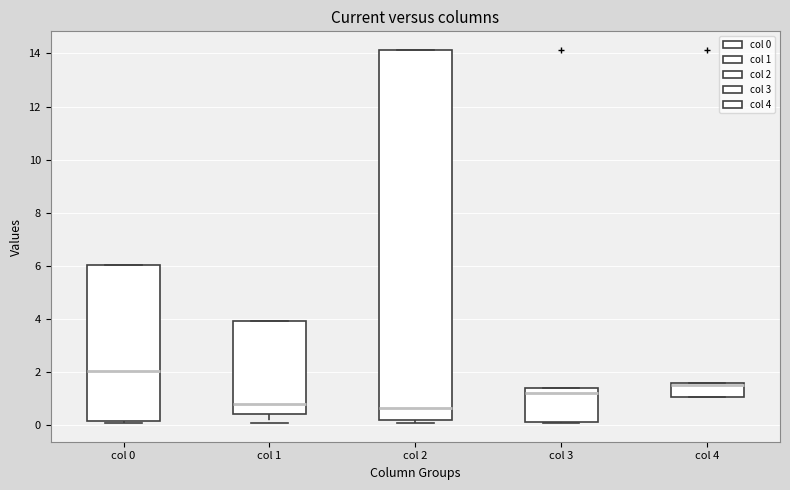

Reading left to right, read every box against the y-axis: the position of its median line, the range the box covers, and the ends of its whiskers. The values are not printed on the chart, so give them approximately, as read against the axis.

col 0: median 2.0, box 0.2 to 6.0, whiskers 0.2 (just below the box's lower edge) to 6.0
col 1: median 0.8, box 0.4 to 4.0, whiskers 0.2 to 4.0
col 2: median 0.6, box 0.2 to 14.2, whiskers 0.0 to 14.2
col 3: median 1.2, box 0.2 to 1.4, whiskers 0.0 to 1.4
col 4: median 1.6 (just below the box's upper edge), box 1.0 to 1.6, whiskers 1.0 to 1.6